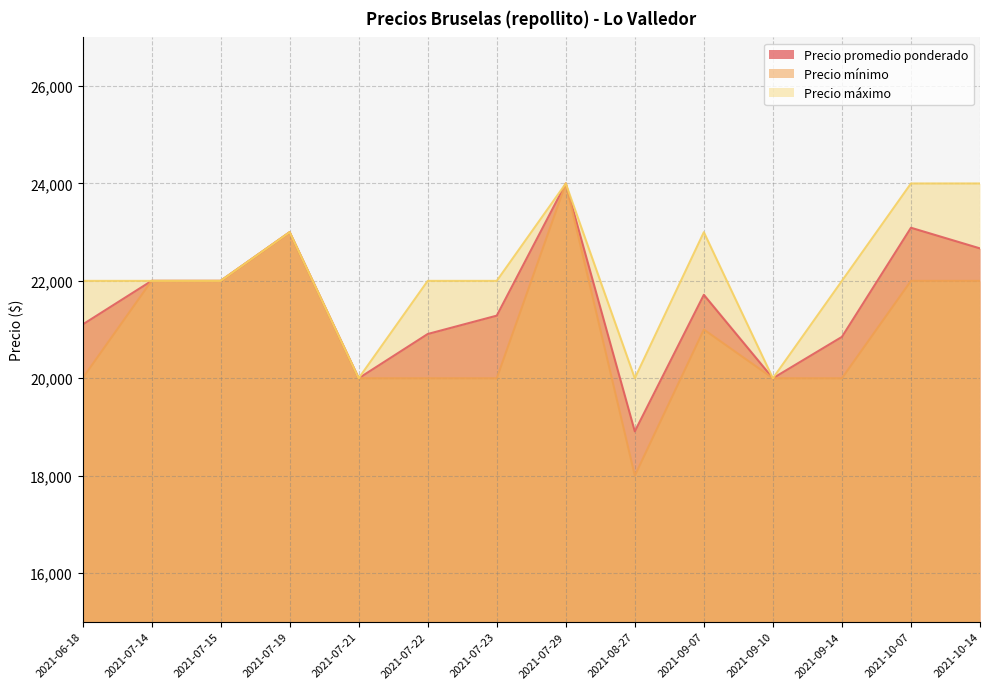

Count the number of data series in this chart.

3